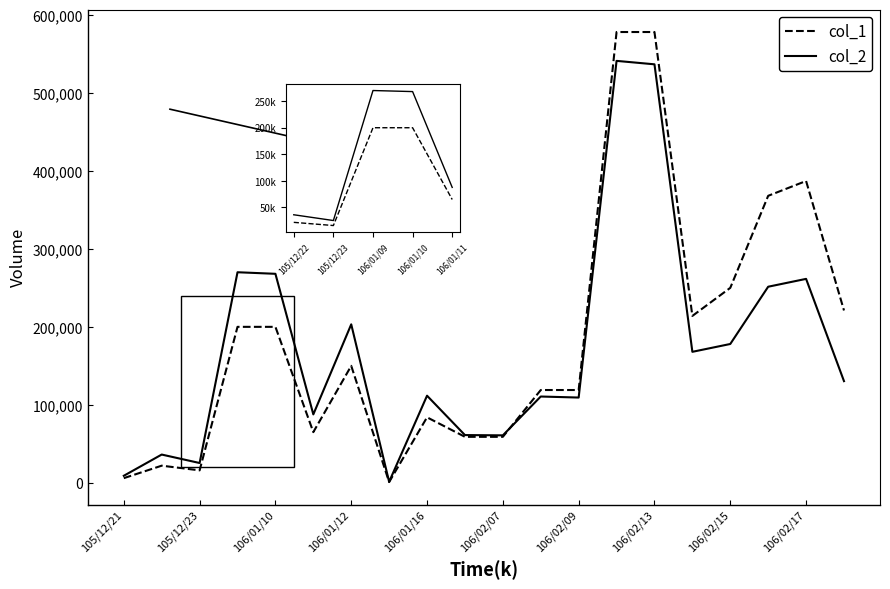

What is the highest value of the col_1 series?

578000